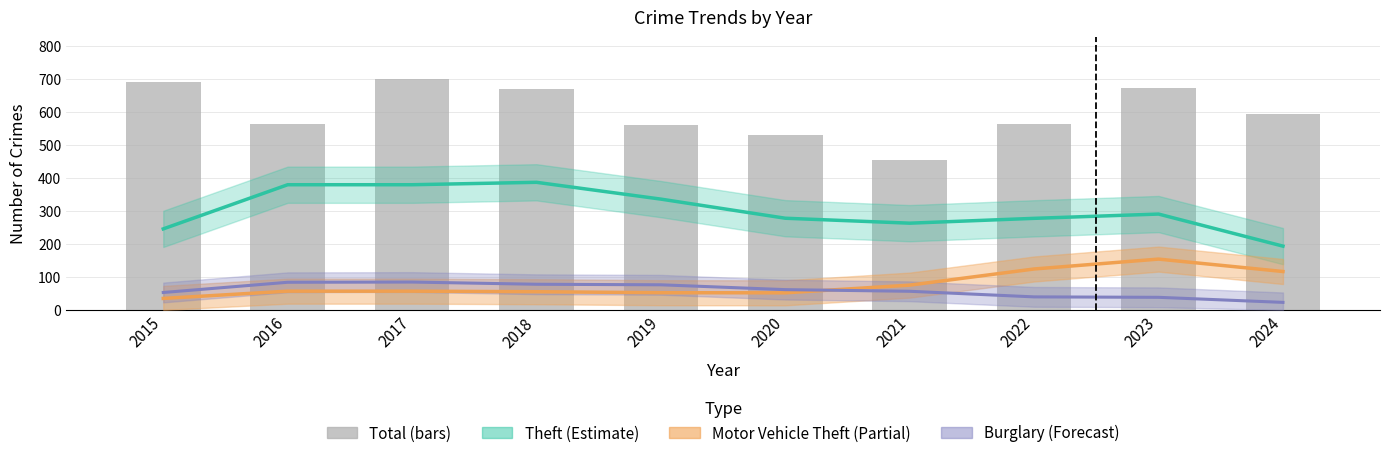

Between 2023 and 2022, which is larger?

2023